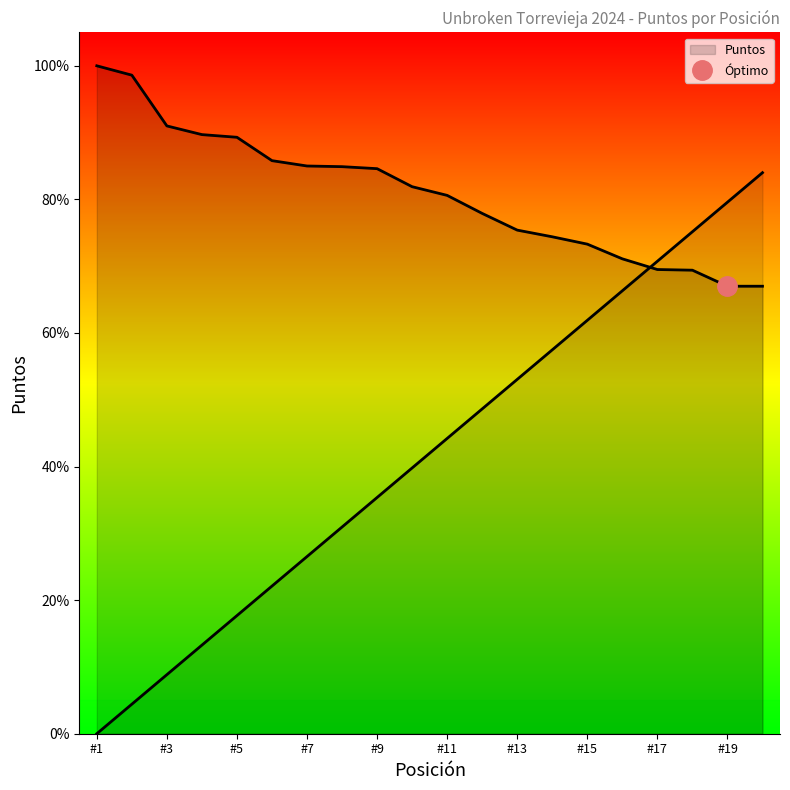

What is the difference between the maximum and minimum values in the Puntos series?

33.0